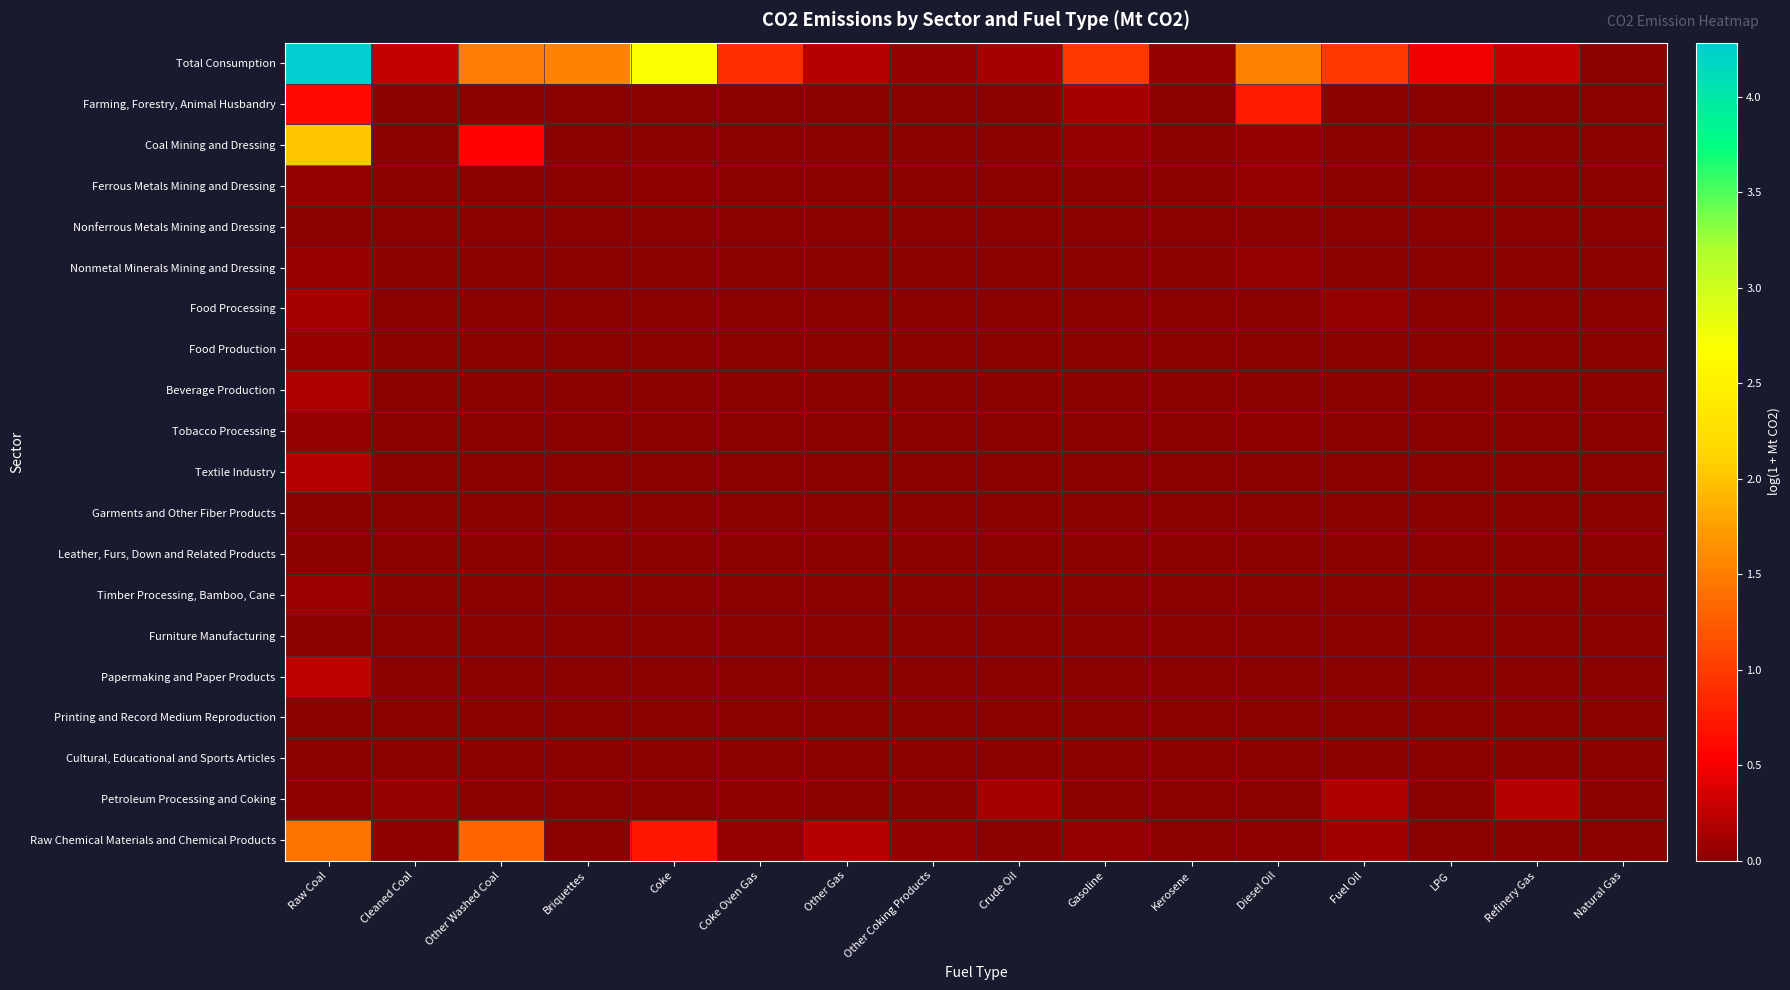

Which series has the largest range (max minus min)?

Total Consumption